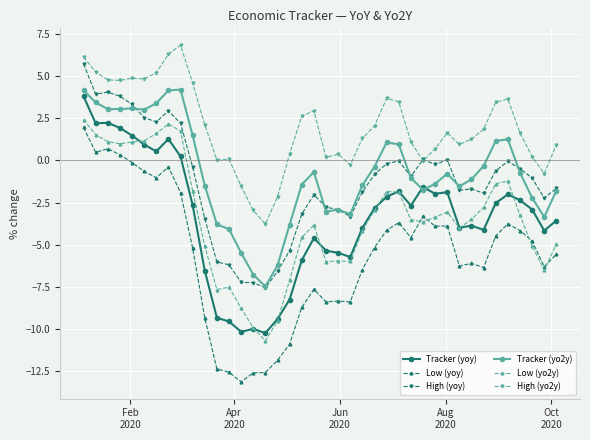

True or false: Tracker (yo2y) has more than 1 interior local peaks.

True